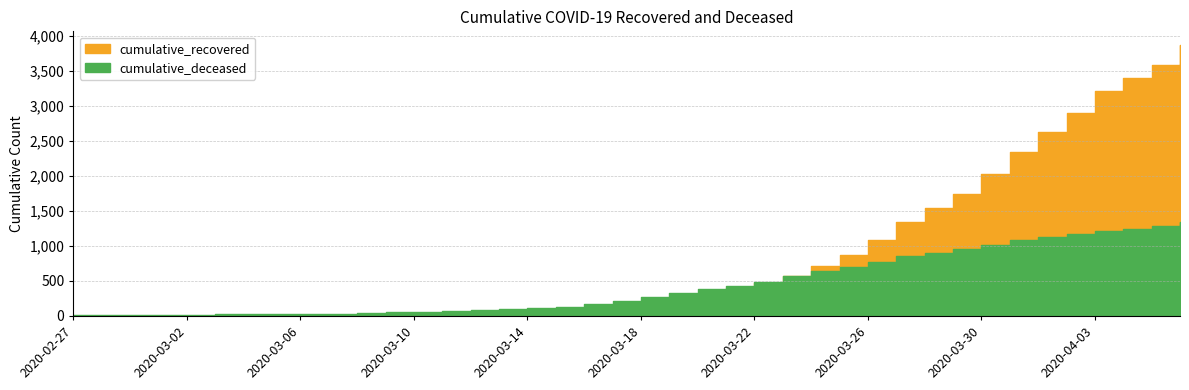

What is the sum of the cumulative_recovered values at 2020-03-02 and 2020-03-09?

23